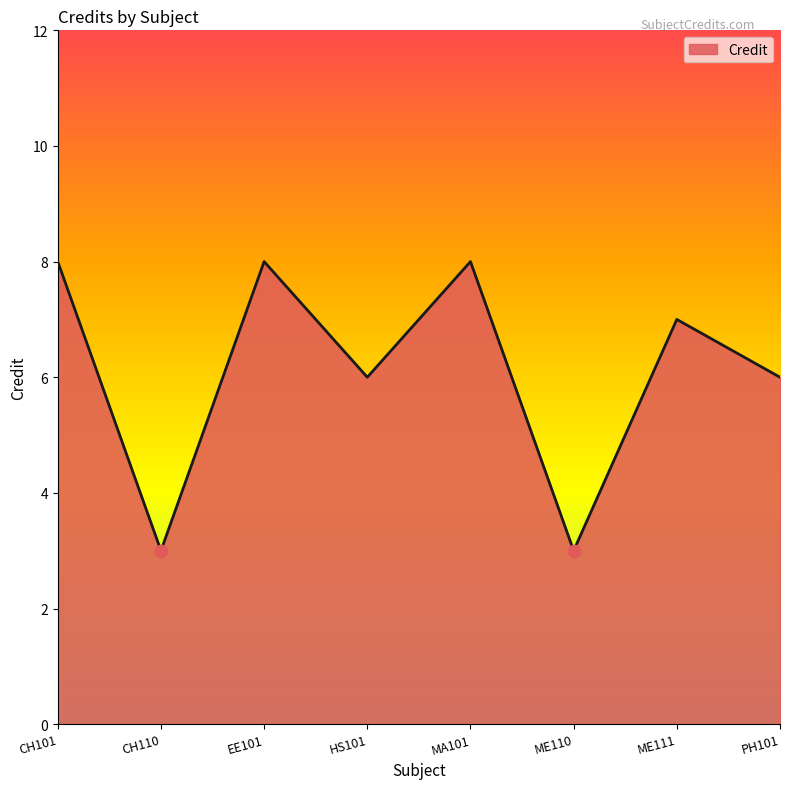

What is the ratio of the value at CH110 to the value at PH101?

0.5